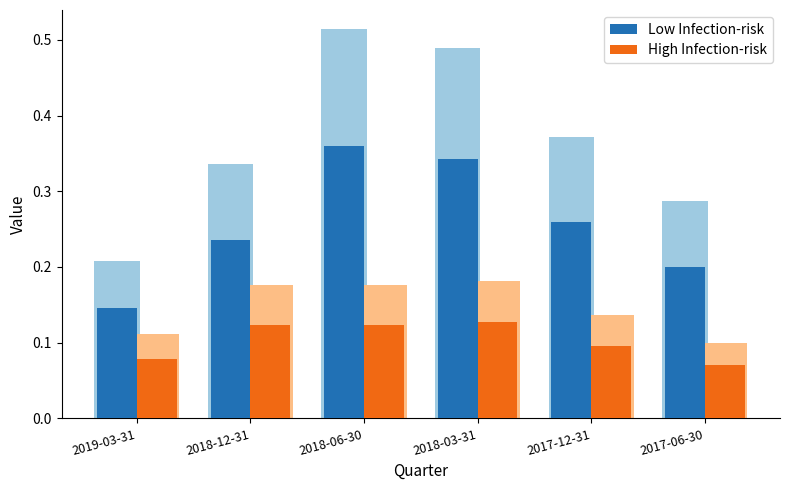

Which has a higher value, 2017-12-31 or 2018-03-31?

2018-03-31